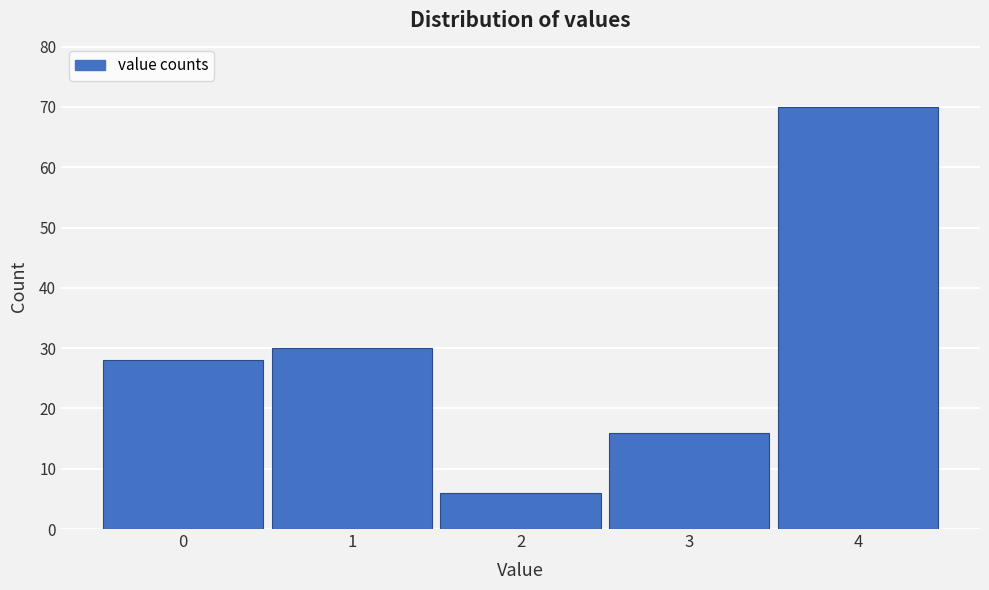

Reading left to right, list all the values displayed in this chart.

0=28	1=30	2=6	3=16	4=70